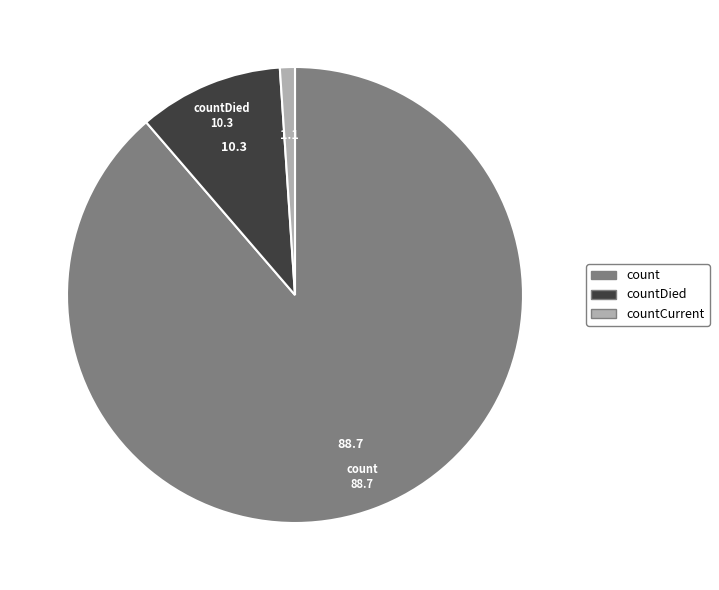

Which has a higher value, count or countCurrent?

count